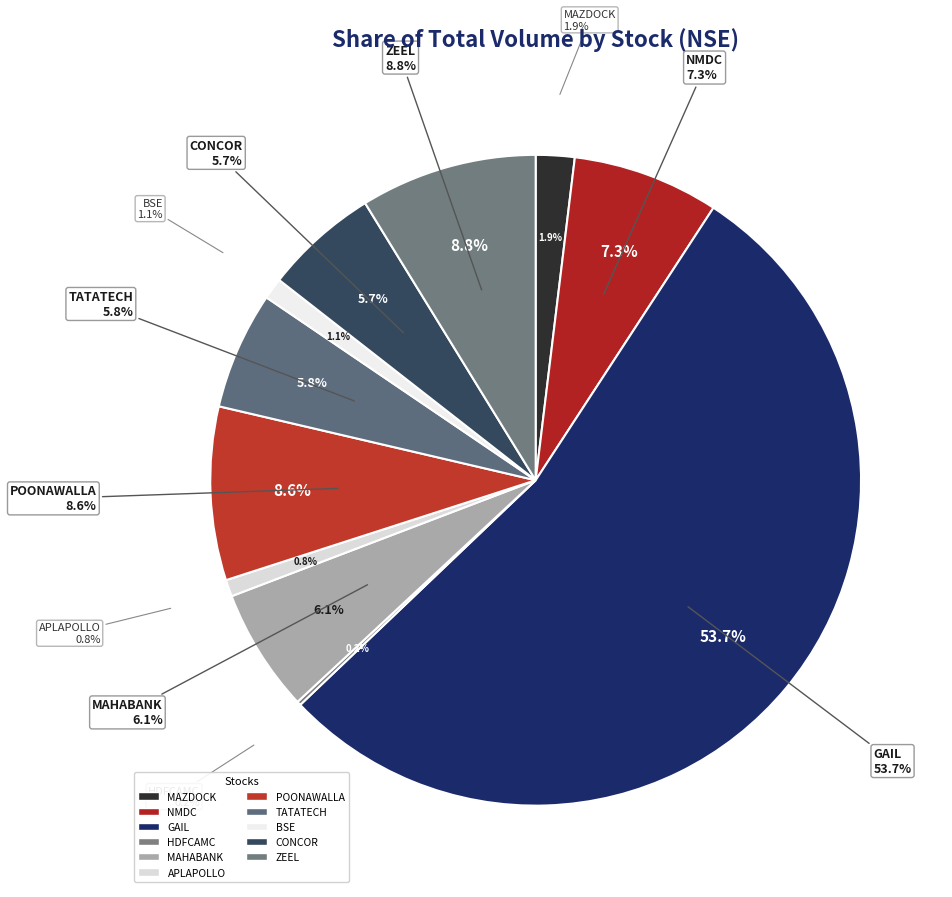

What is the largest slice in the pie chart?

GAIL